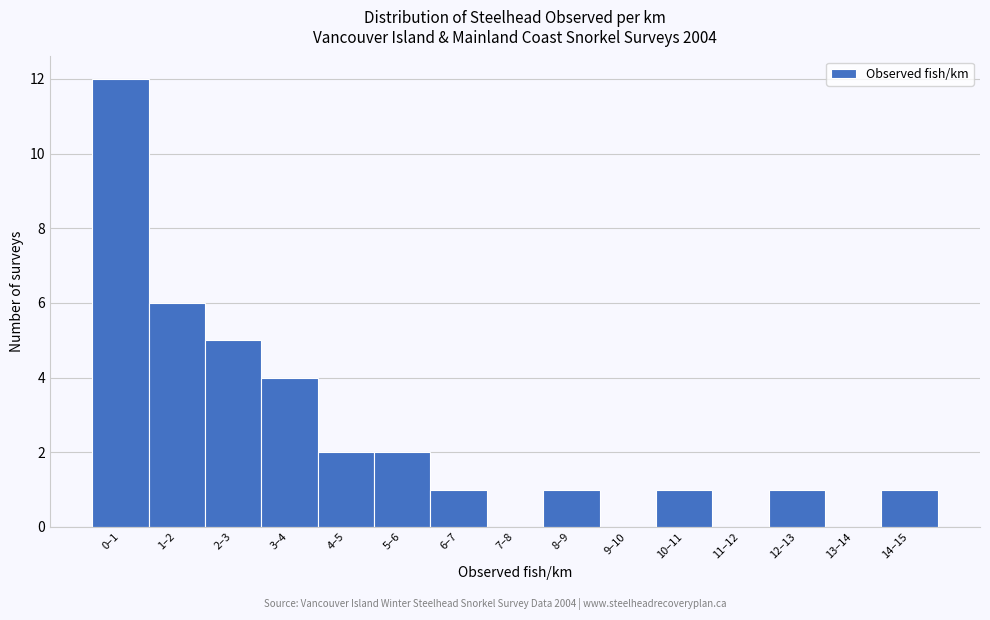

Reading left to right, extract all data points from this chart.

0–1=12	1–2=6	2–3=5	3–4=4	4–5=2	5–6=2	6–7=1	7–8=0	8–9=1	9–10=0	10–11=1	11–12=0	12–13=1	13–14=0	14–15=1